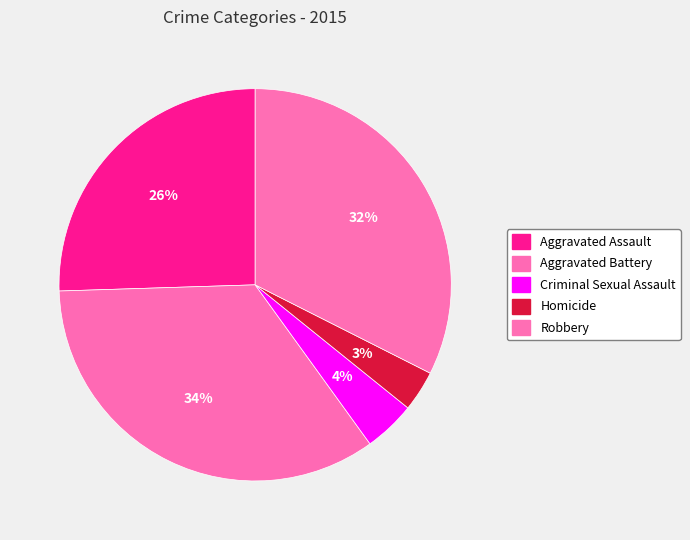

To the nearest percent, what percentage of the pie is Criminal Sexual Assault?

4%